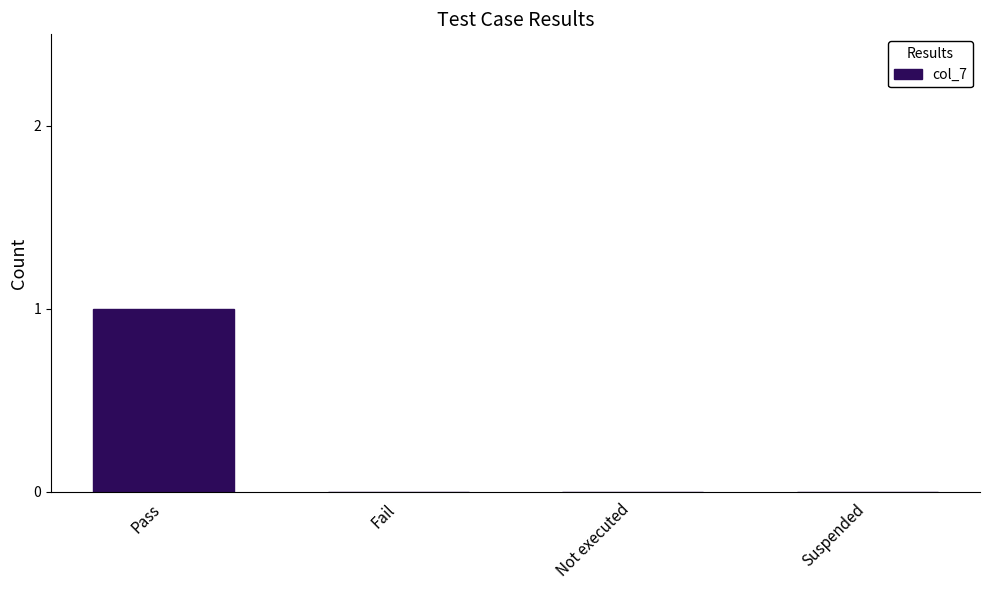

Which category has the highest value across all series?

Pass